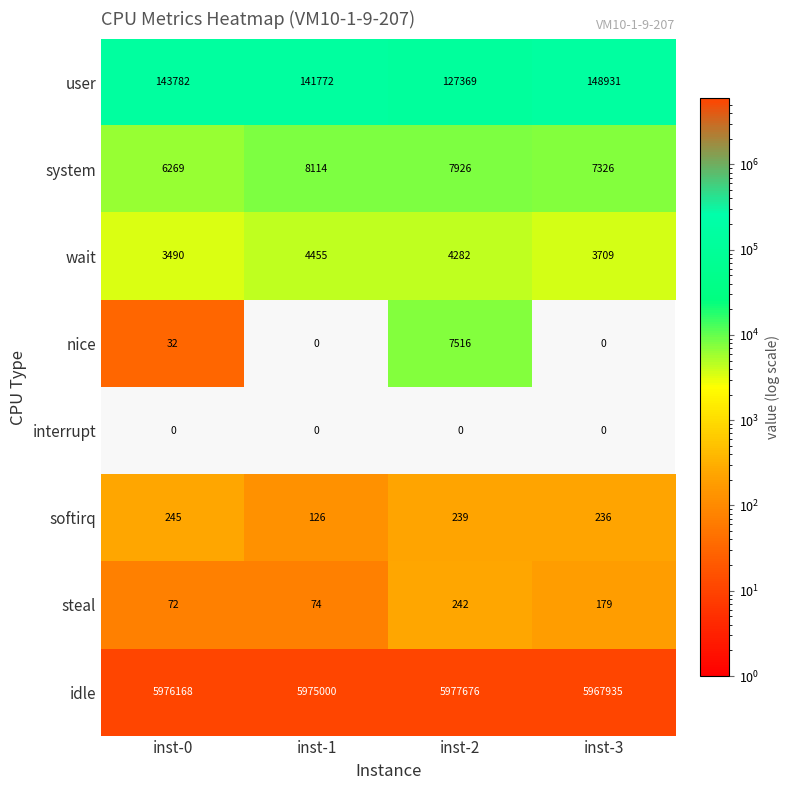

How many series are shown in this chart?

8